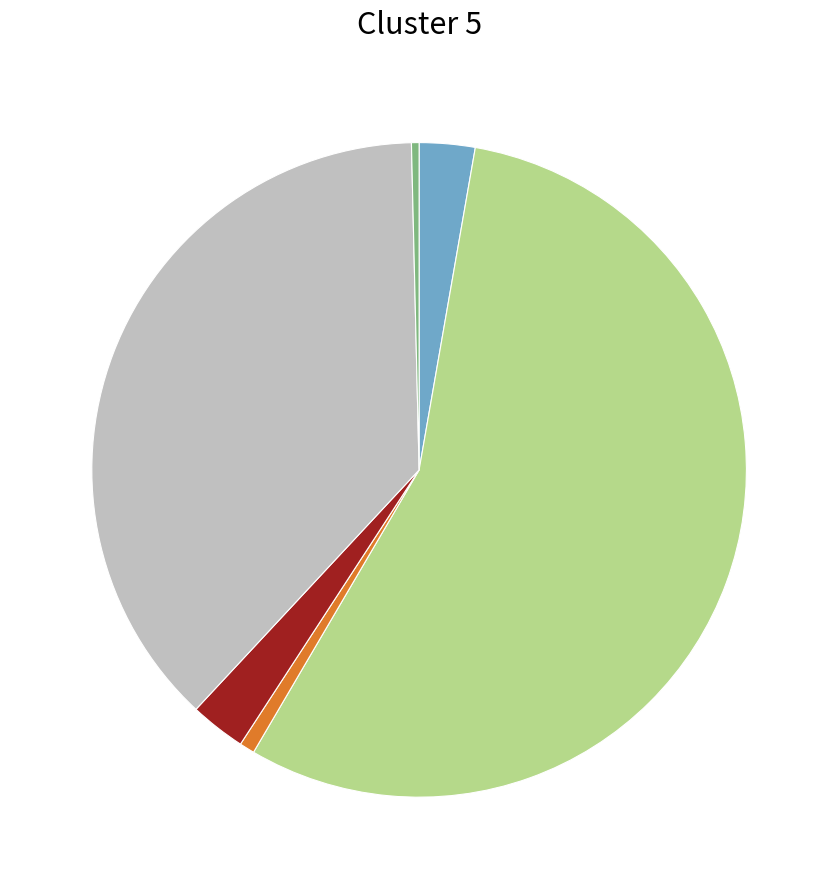

Is there a majority slice in this chart?

Yes